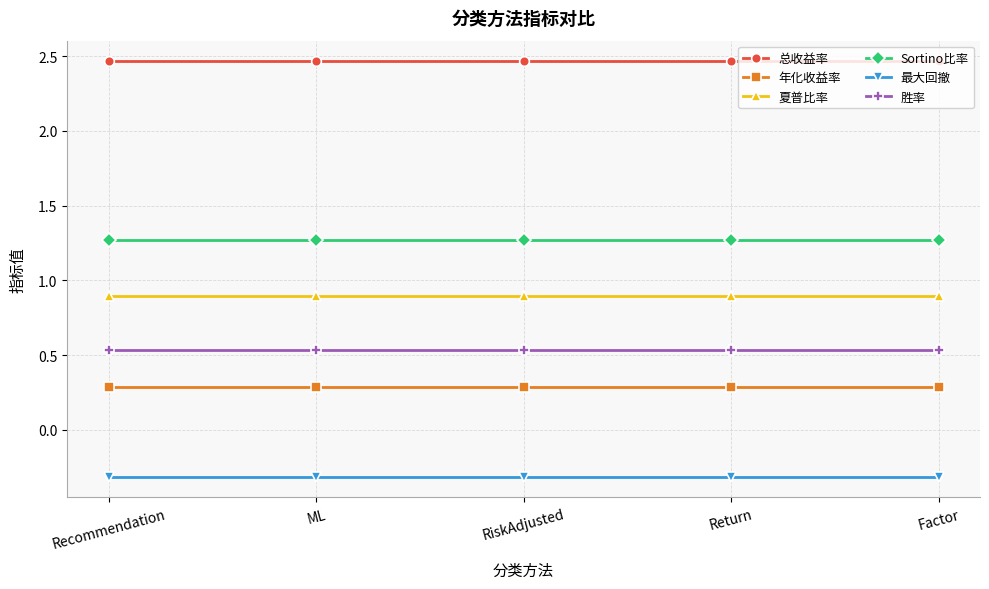

True or false: Sortino比率 and 总收益率 intersect in this chart.

False